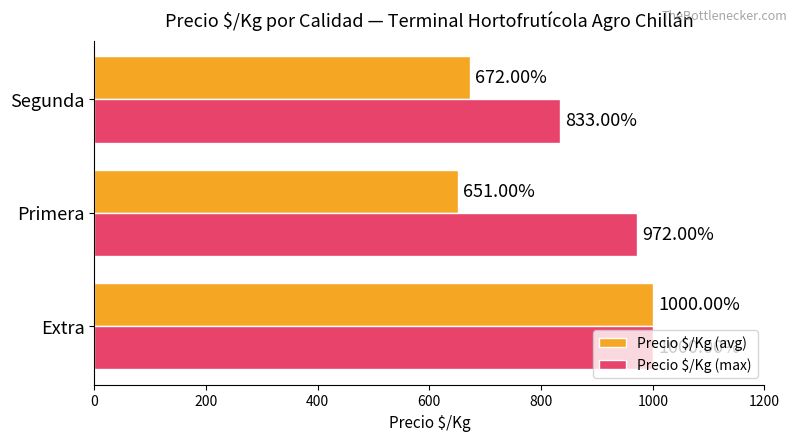

What are all the series names shown in the legend?

Precio $/Kg (avg), Precio $/Kg (max)